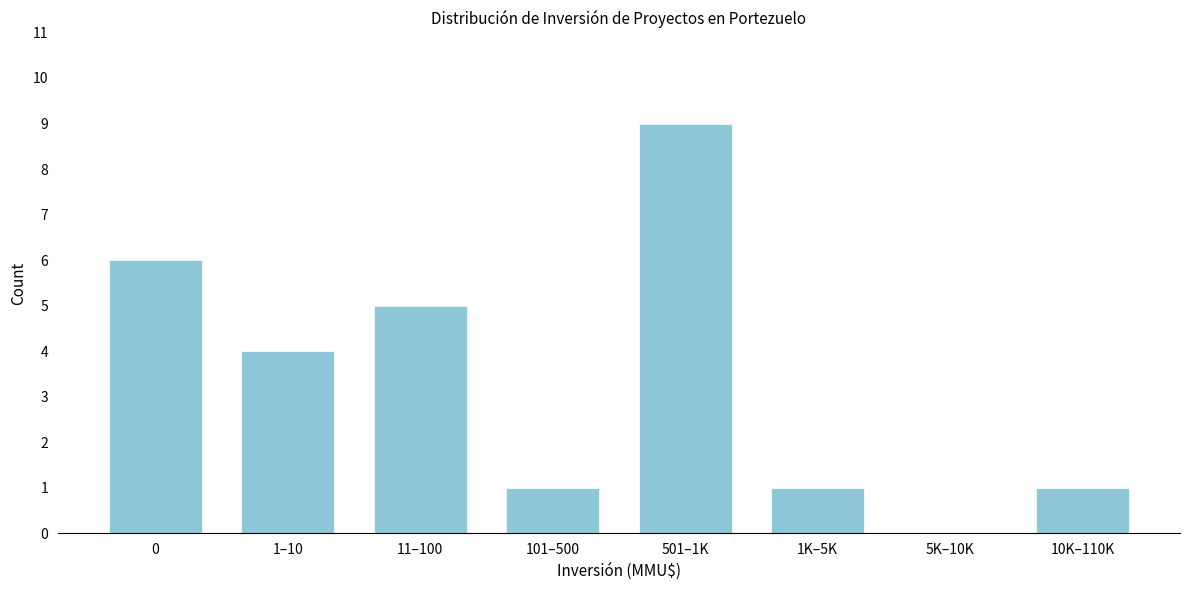

Reading right to left, extract all data points from this chart.

10K–110K=1	5K–10K=0	1K–5K=1	501–1K=9	101–500=1	11–100=5	1–10=4	0=6